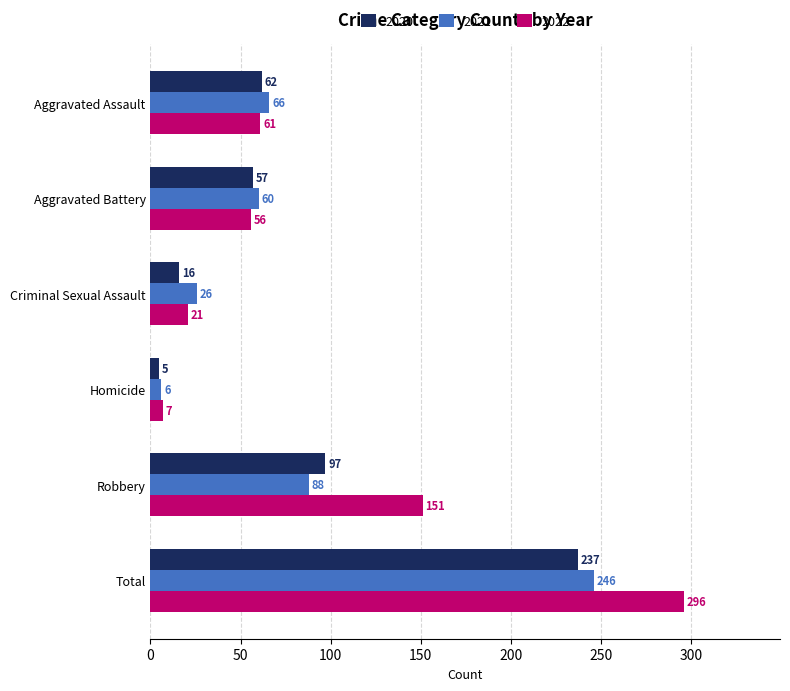

Which category has the highest value in the 2021 series?

Total